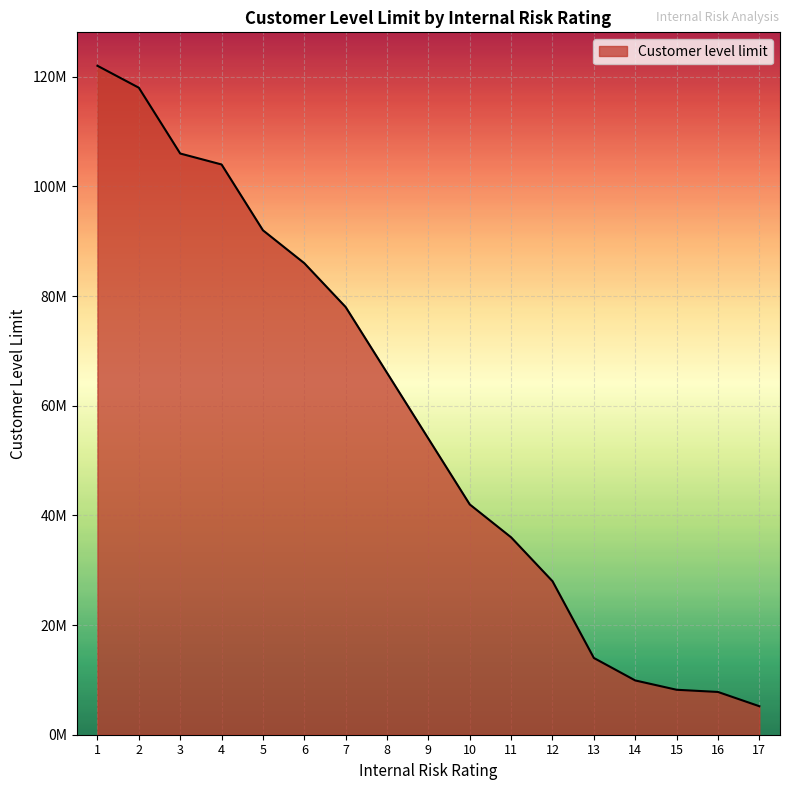

Is it true that the value at 6 is 138386077?

False